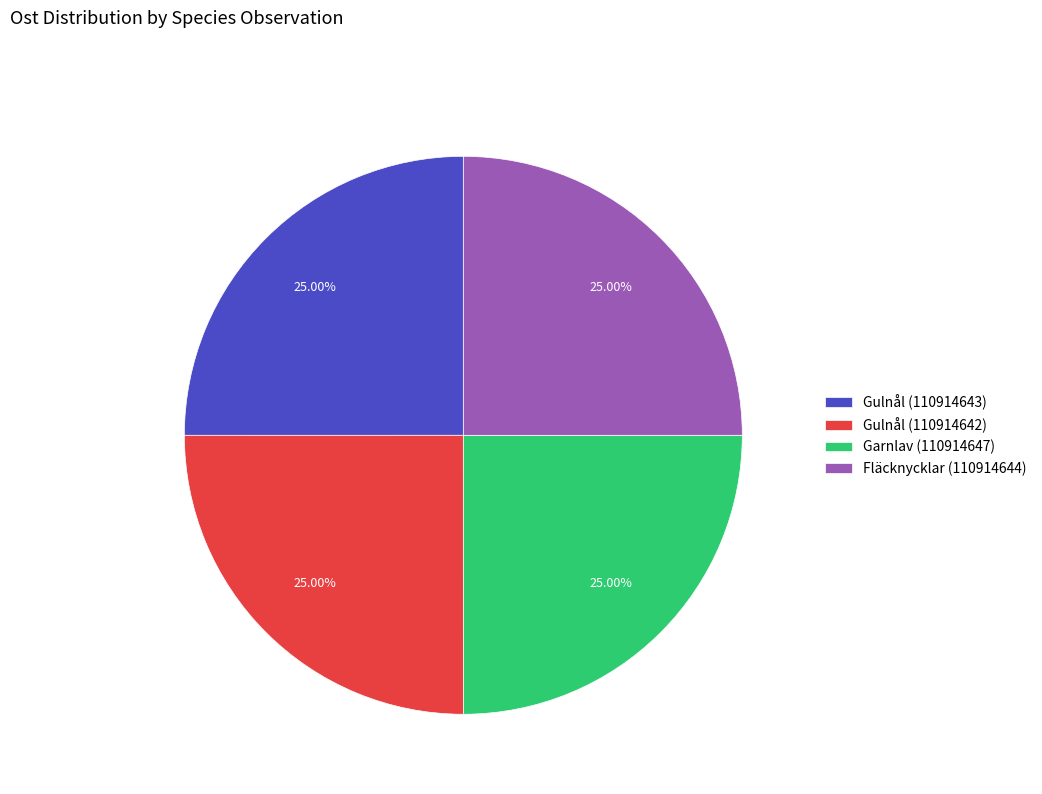

Approximately how many times larger is the value at Gulnål (110914642) compared to Gulnål (110914643)?

1.0